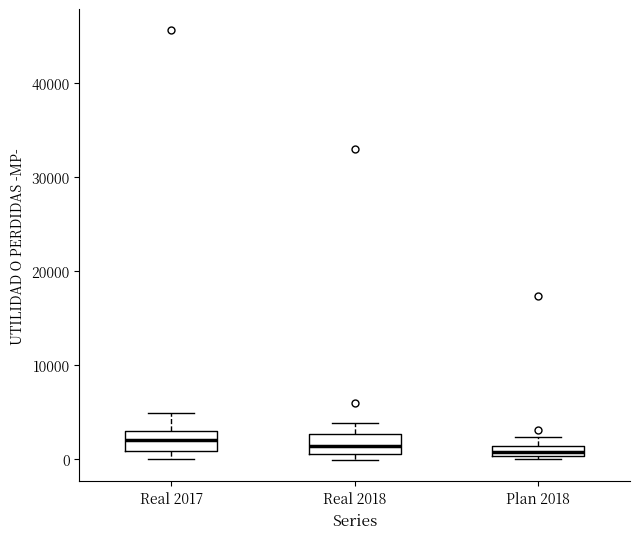

Where is the upper edge of the box for Real 2017 on the y-axis? The values are not printed on the chart, so give them approximately, as read against the axis.

3000